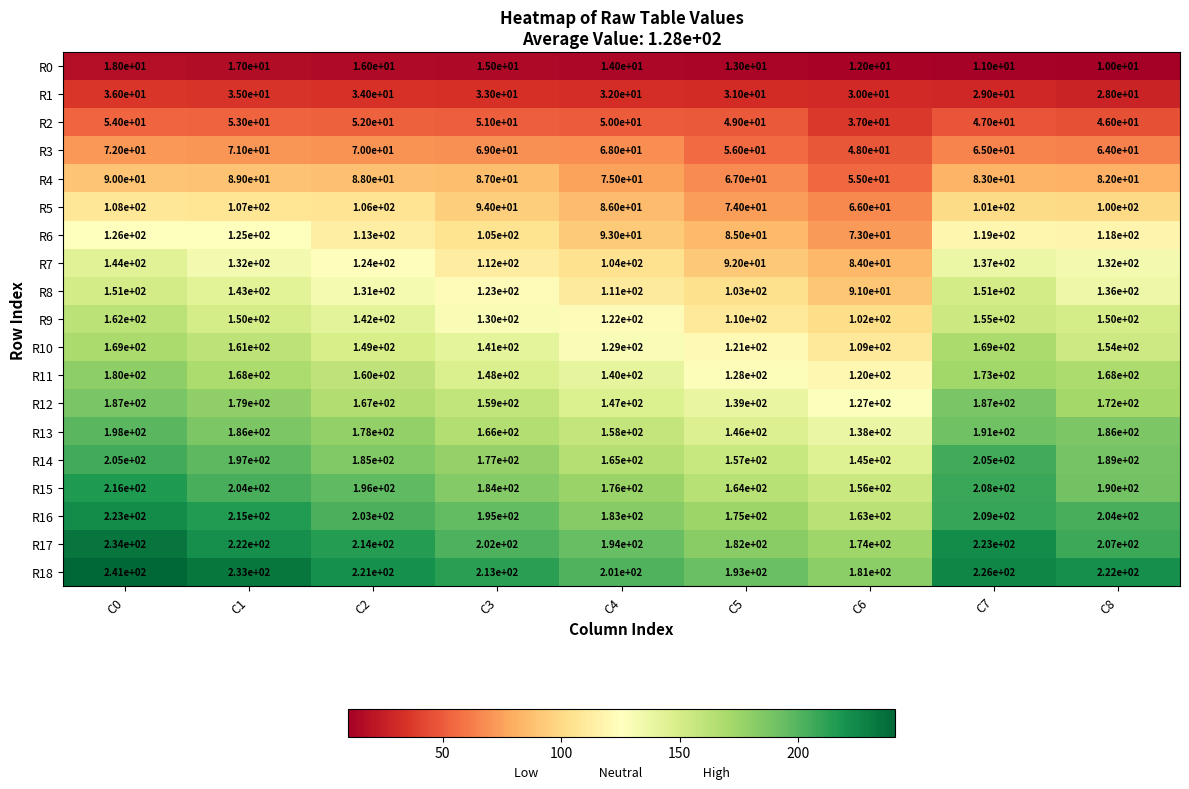

What is the spread (max minus min) of values at C0?

223